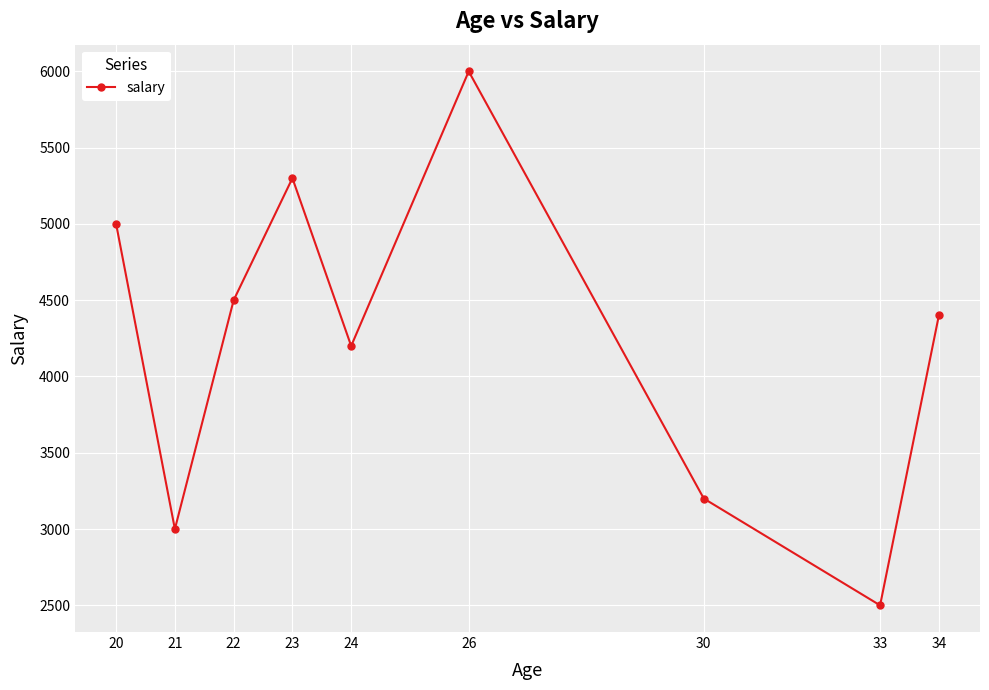

True or false: the data shows 3000 at 21.

True